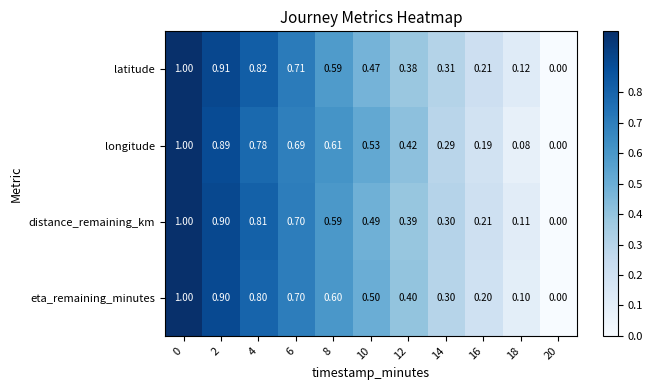

Between 0 and 10, which series saw the biggest shift?

latitude